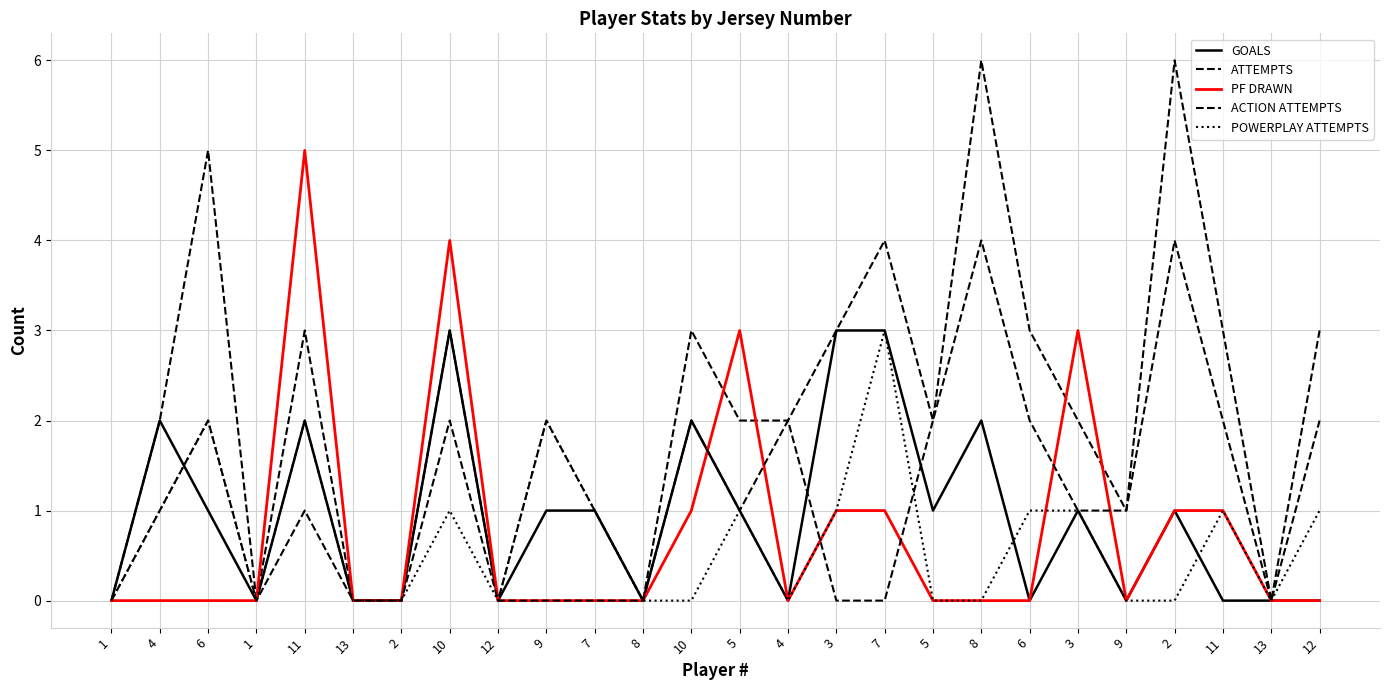

Reading left to right, extract all data points from this chart.

GOALS: 1=0	4=2	6=1	1=0	11=2	13=0	2=0	10=3	12=0	9=1	7=1	8=0	10=2	5=1	4=0	3=3	7=3	5=1	8=2	6=0	3=1	9=0	2=1	11=0	13=0	12=0
ATTEMPTS: 1=0	4=2	6=5	1=0	11=3	13=0	2=0	10=3	12=0	9=2	7=1	8=0	10=3	5=2	4=2	3=3	7=4	5=2	8=6	6=3	3=2	9=1	2=6	11=3	13=0	12=3
PF DRAWN: 1=0	4=0	6=0	1=0	11=5	13=0	2=0	10=4	12=0	9=0	7=0	8=0	10=1	5=3	4=0	3=1	7=1	5=0	8=0	6=0	3=3	9=0	2=1	11=1	13=0	12=0
ACTION ATTEMPTS: 1=0	4=1	6=2	1=0	11=1	13=0	2=0	10=2	12=0	9=0	7=0	8=0	10=2	5=1	4=2	3=0	7=0	5=2	8=4	6=2	3=1	9=1	2=4	11=2	13=0	12=2
POWERPLAY ATTEMPTS: 1=0	4=1	6=2	1=0	11=2	13=0	2=0	10=1	12=0	9=2	7=1	8=0	10=0	5=1	4=0	3=1	7=3	5=0	8=0	6=1	3=1	9=0	2=0	11=1	13=0	12=1